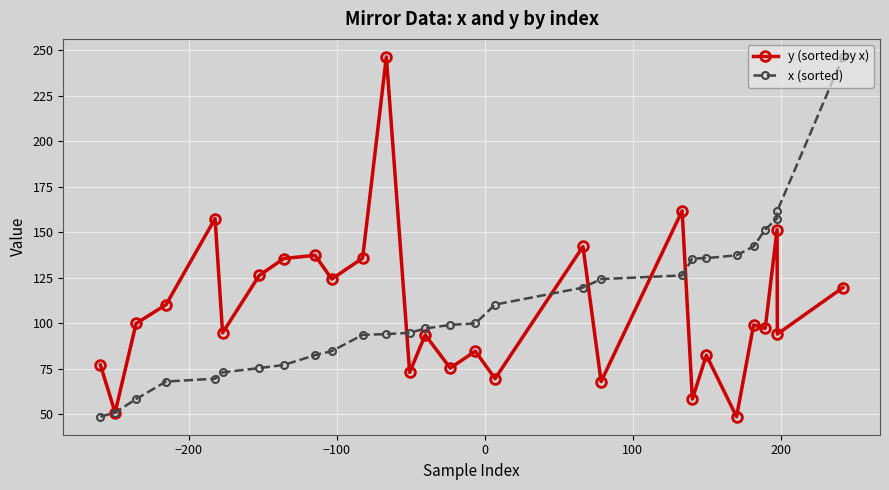

True or false: y (sorted by x) has more than 0 interior local peaks.

True